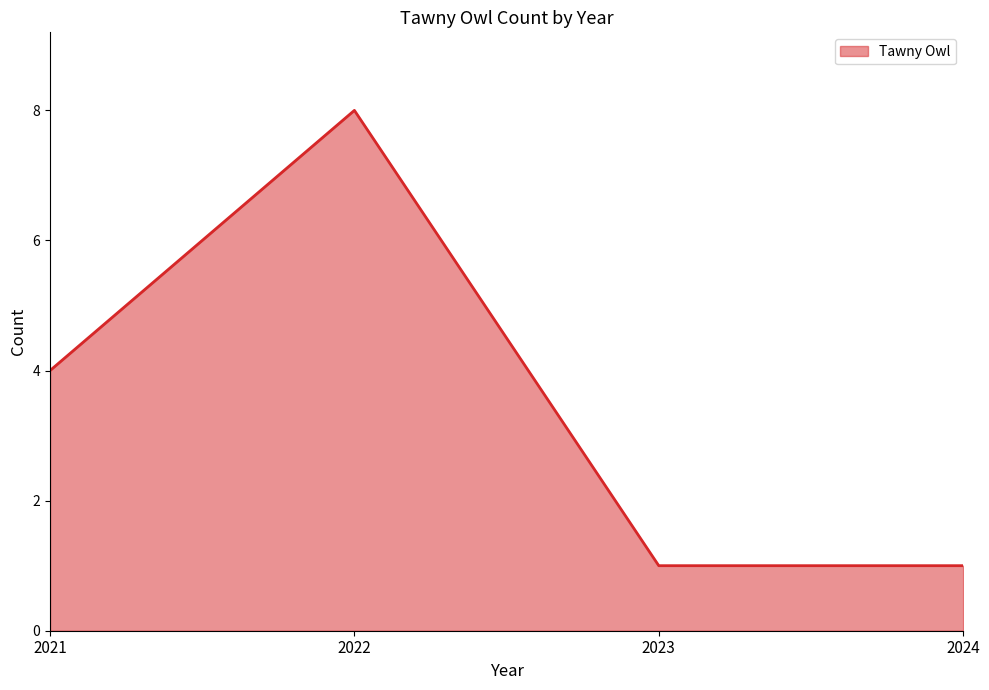

How many distinct data groups are displayed?

1